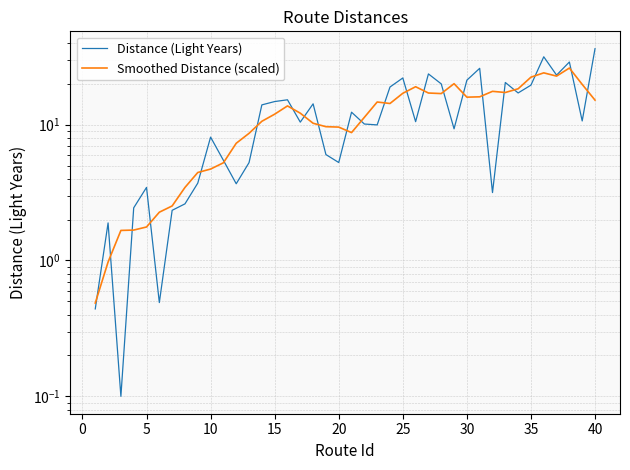

What is the minimum value shown in the chart?

0.1